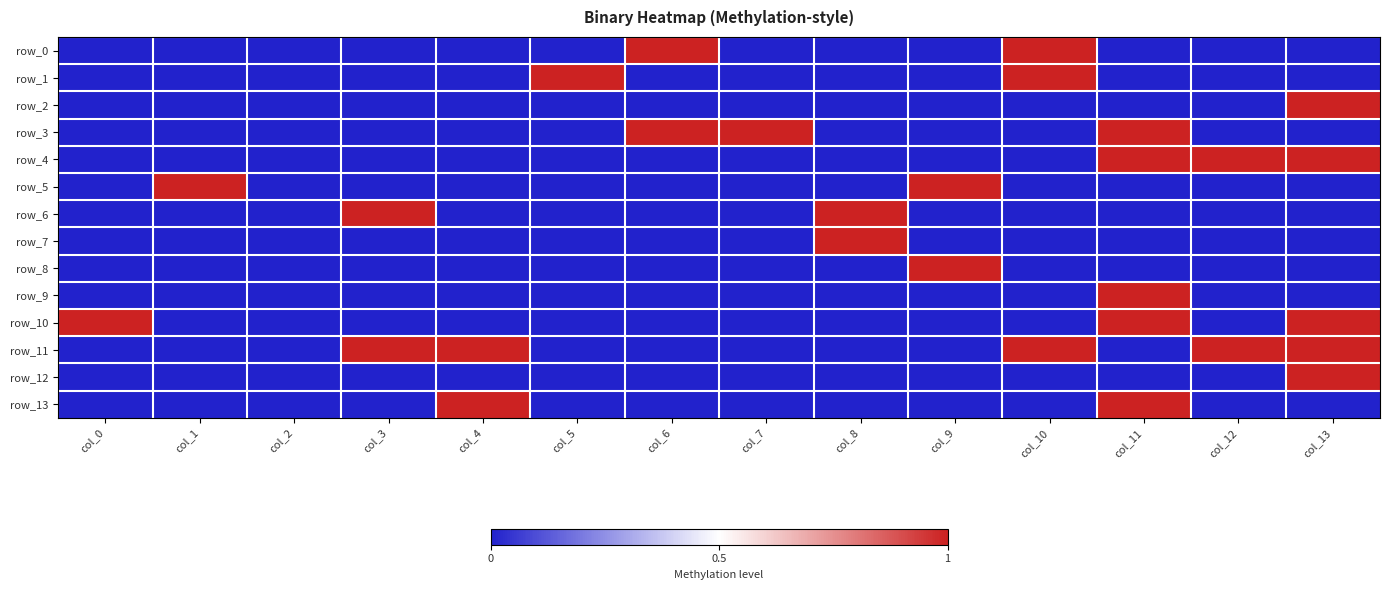

Between col_7 and col_2, which is larger?

col_7